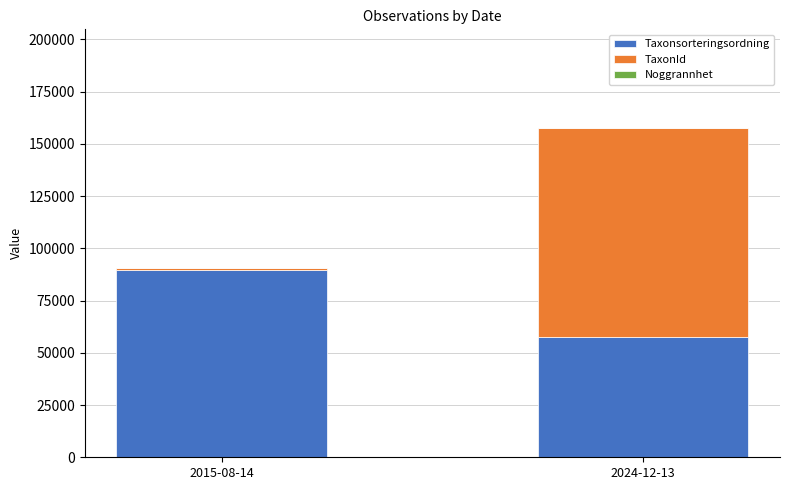

At which category is the sum across all series the highest?

2024-12-13